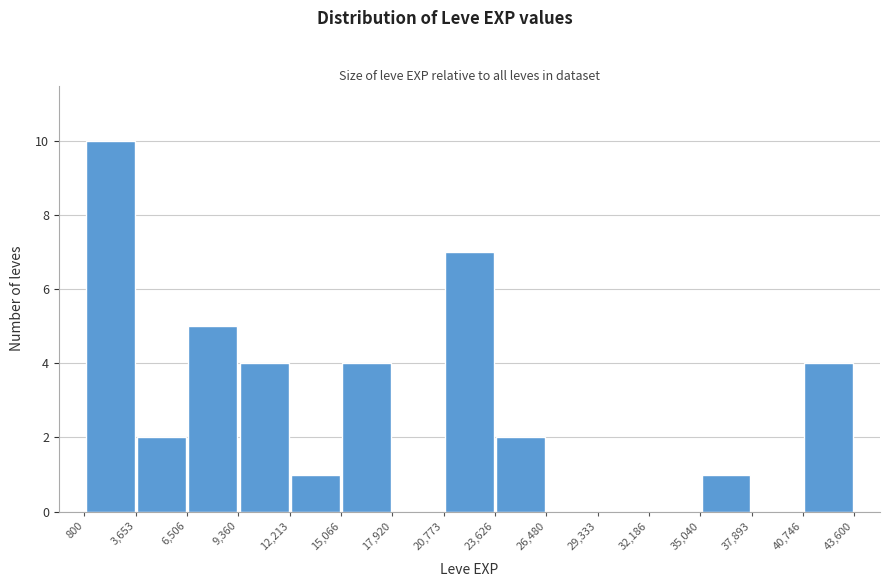

Which range on the x-axis has the tallest bar?

800 to 3,653